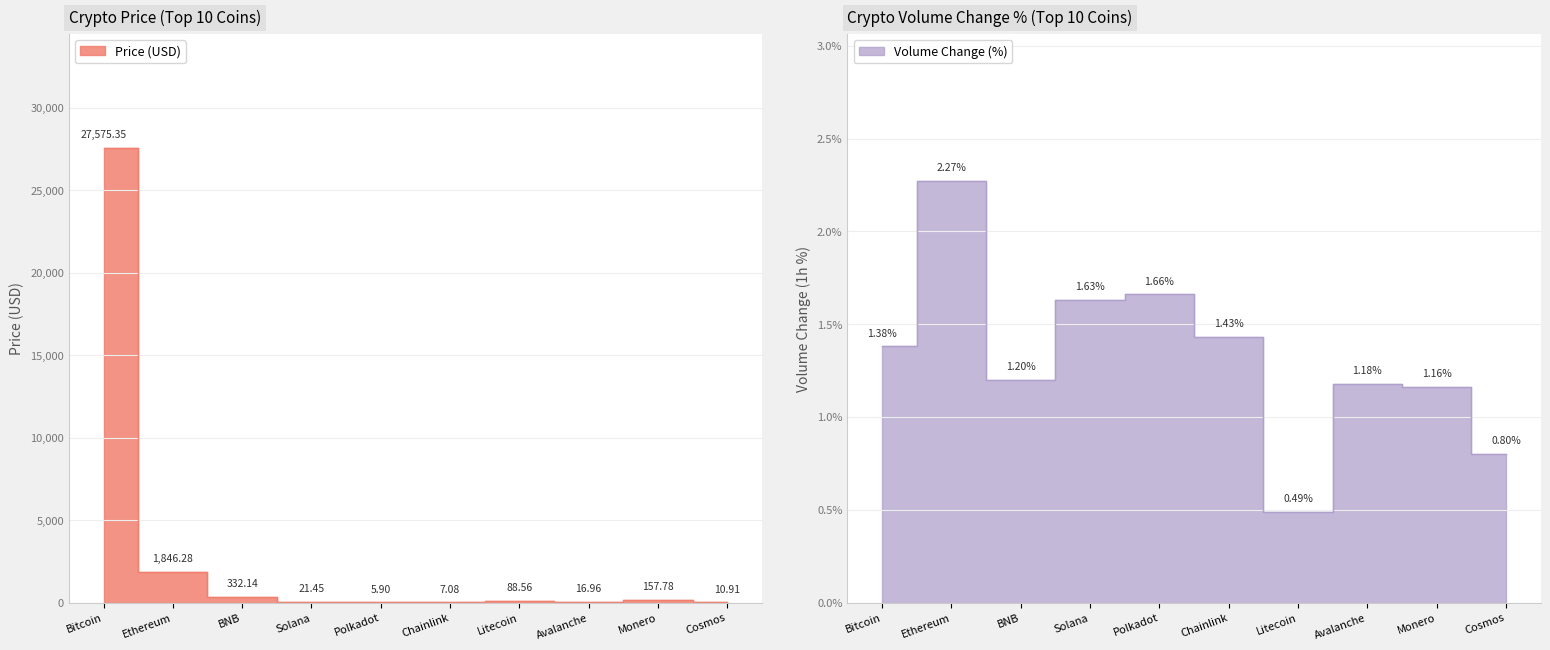

At which category is the sum across all series the highest?

Bitcoin